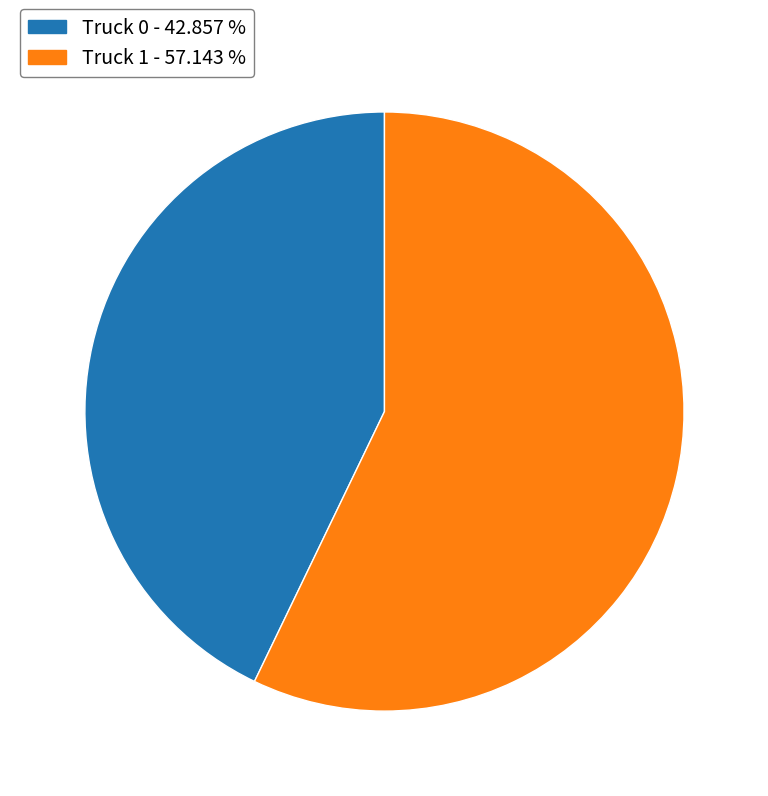

Rank the categories by value from highest to lowest.

Truck 1, Truck 0